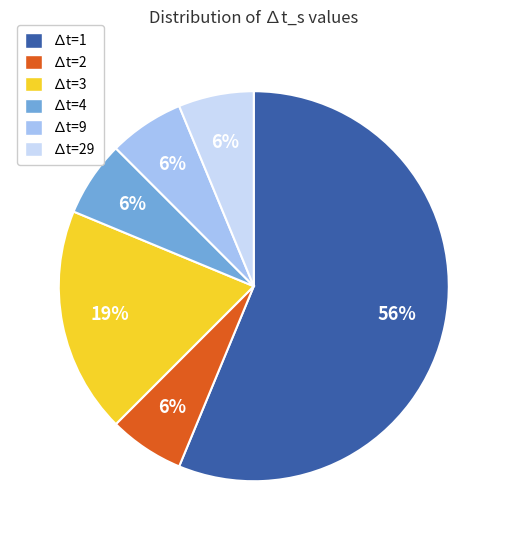

How many segments does this pie chart have?

6